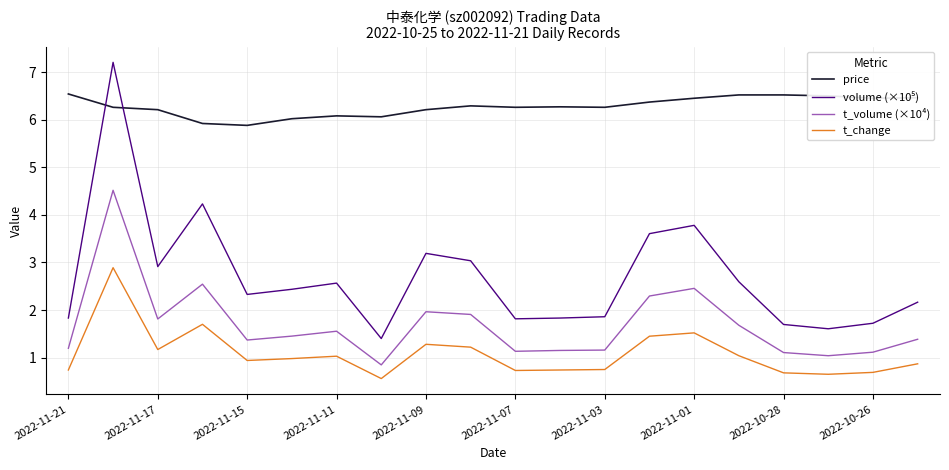

What is the difference between the maximum and minimum values in the t_volume (×10⁴) series?

3.7